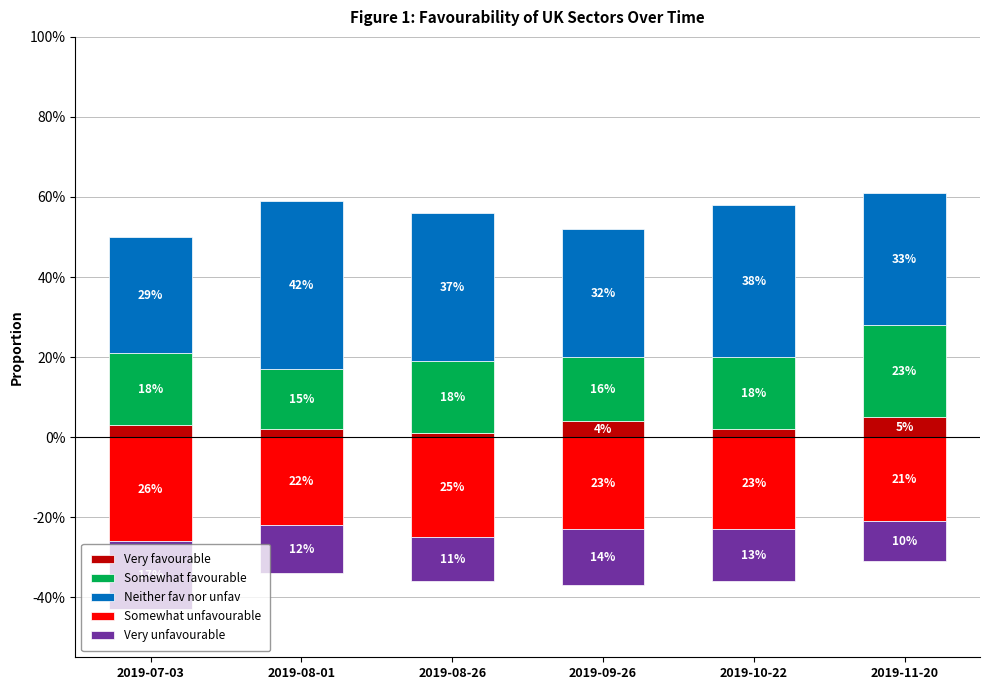

Rank the series by their average value, from lowest to highest.

Somewhat unfavourable, Very unfavourable, Very favourable, Somewhat favourable, Neither fav nor unfav